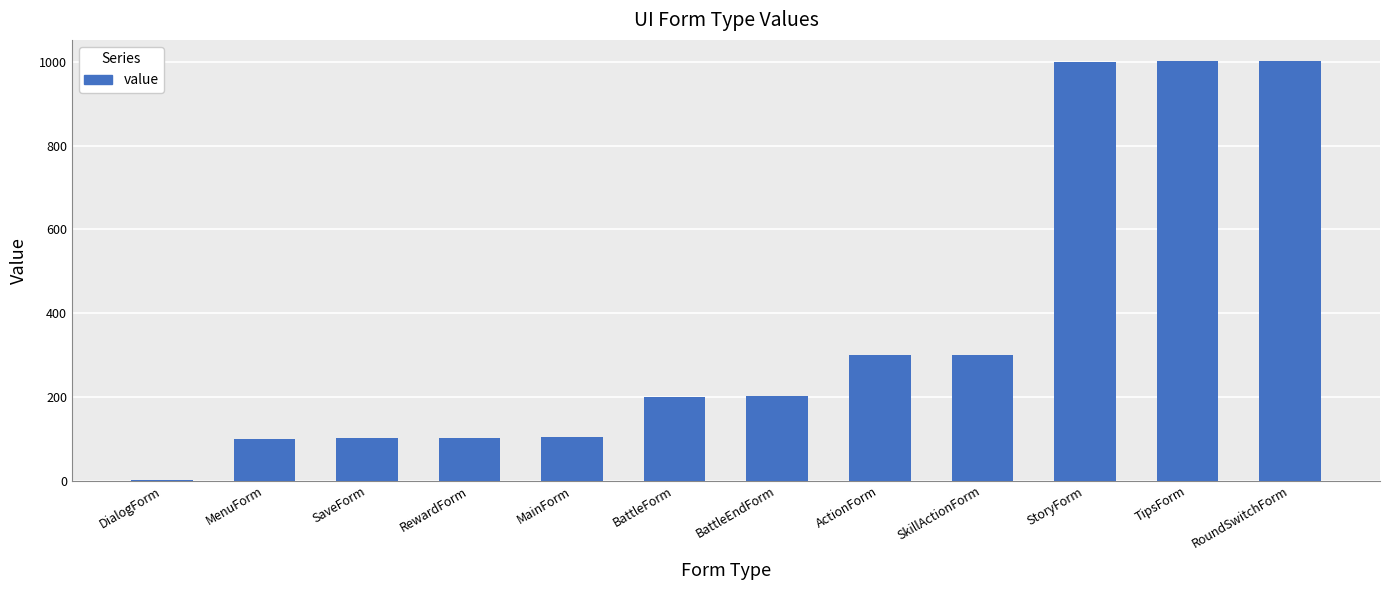

How many categories are shown in the chart?

12